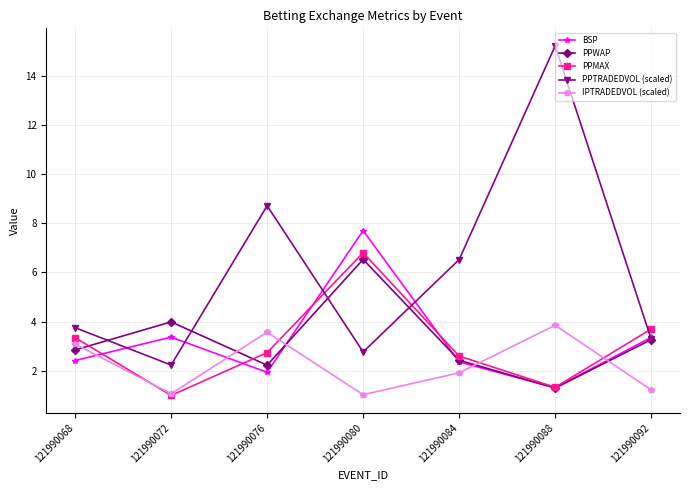

True or false: PPWAP has more than 0 points higher than both neighbors.

True